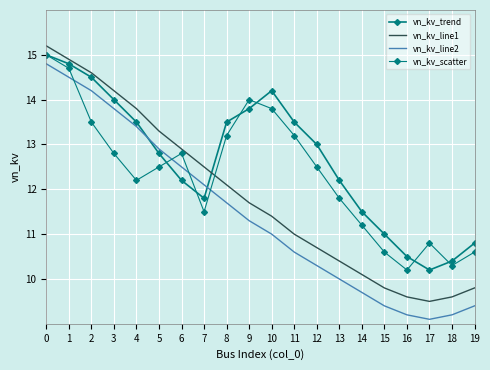

What is the difference between the maximum and minimum values in the vn_kv_trend series?

4.8